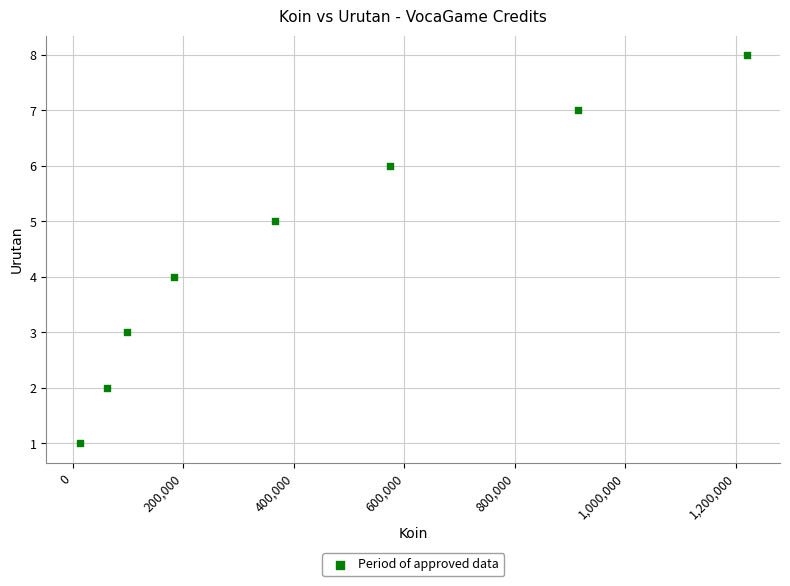

What is the average X value?

428280